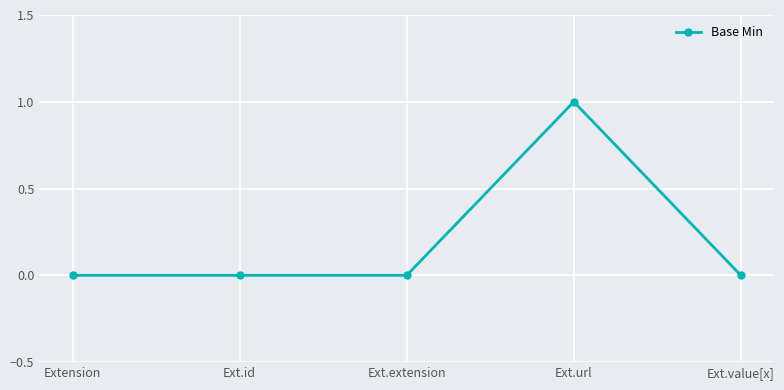

Count the number of data series in this chart.

1